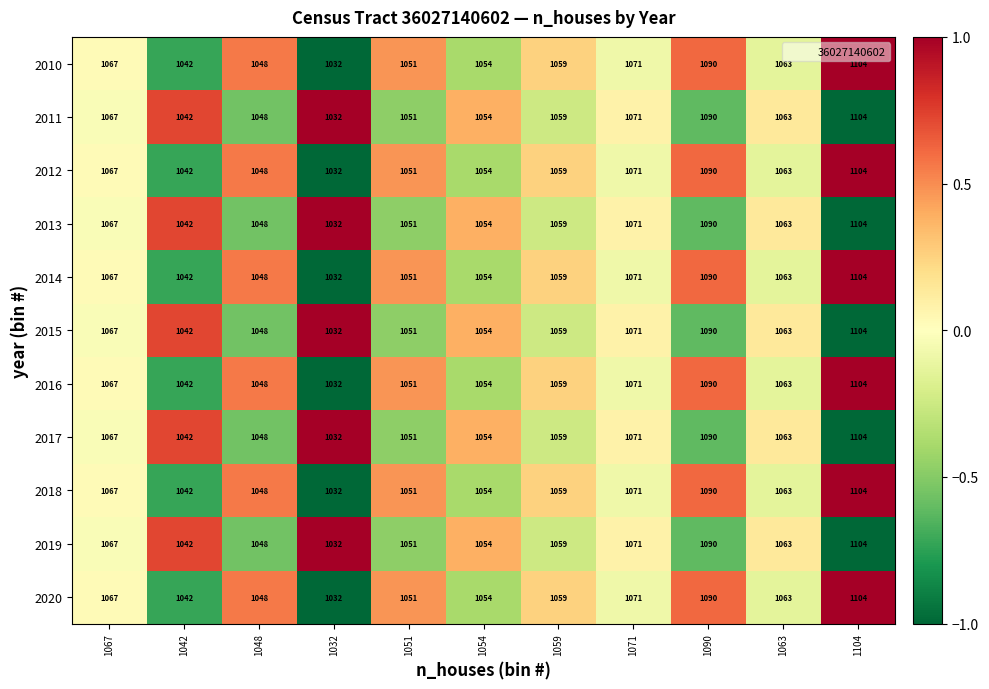

At which category does the chart reach its minimum across all series?

1032